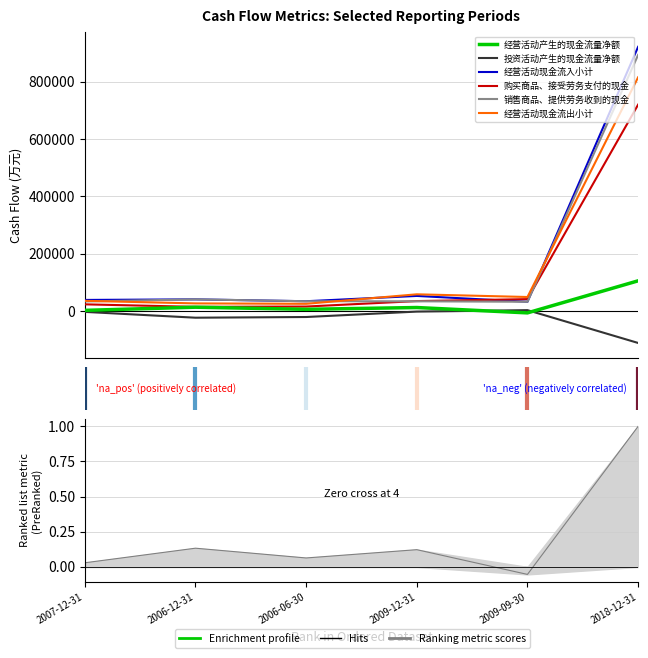

Reading right to left, extract all data points from this chart.

经营活动产生的现金流量净额: 2018-12-31=106090	2009-09-30=-5655	2009-12-31=13008	2006-06-30=6757	2006-12-31=14127	2007-12-31=3114
投资活动产生的现金流量净额: 2018-12-31=-110475	2009-09-30=3853	2009-12-31=-1157	2006-06-30=-20054	2006-12-31=-22459	2007-12-31=-2150
经营活动现金流入小计: 2018-12-31=921328	2009-09-30=33101	2009-12-31=53411	2006-06-30=34943	2006-12-31=41482	2007-12-31=39431
购买商品、接受劳务支付的现金: 2018-12-31=719967	2009-09-30=42281	2009-12-31=35468	2006-06-30=16397	2006-12-31=15402	2007-12-31=24111
销售商品、提供劳务收到的现金: 2018-12-31=893188	2009-09-30=33036	2009-12-31=34707	2006-06-30=34923	2006-12-31=41423	2007-12-31=34164
经营活动现金流出小计: 2018-12-31=815239	2009-09-30=49647	2009-12-31=59066	2006-06-30=25961	2006-12-31=27355	2007-12-31=36317